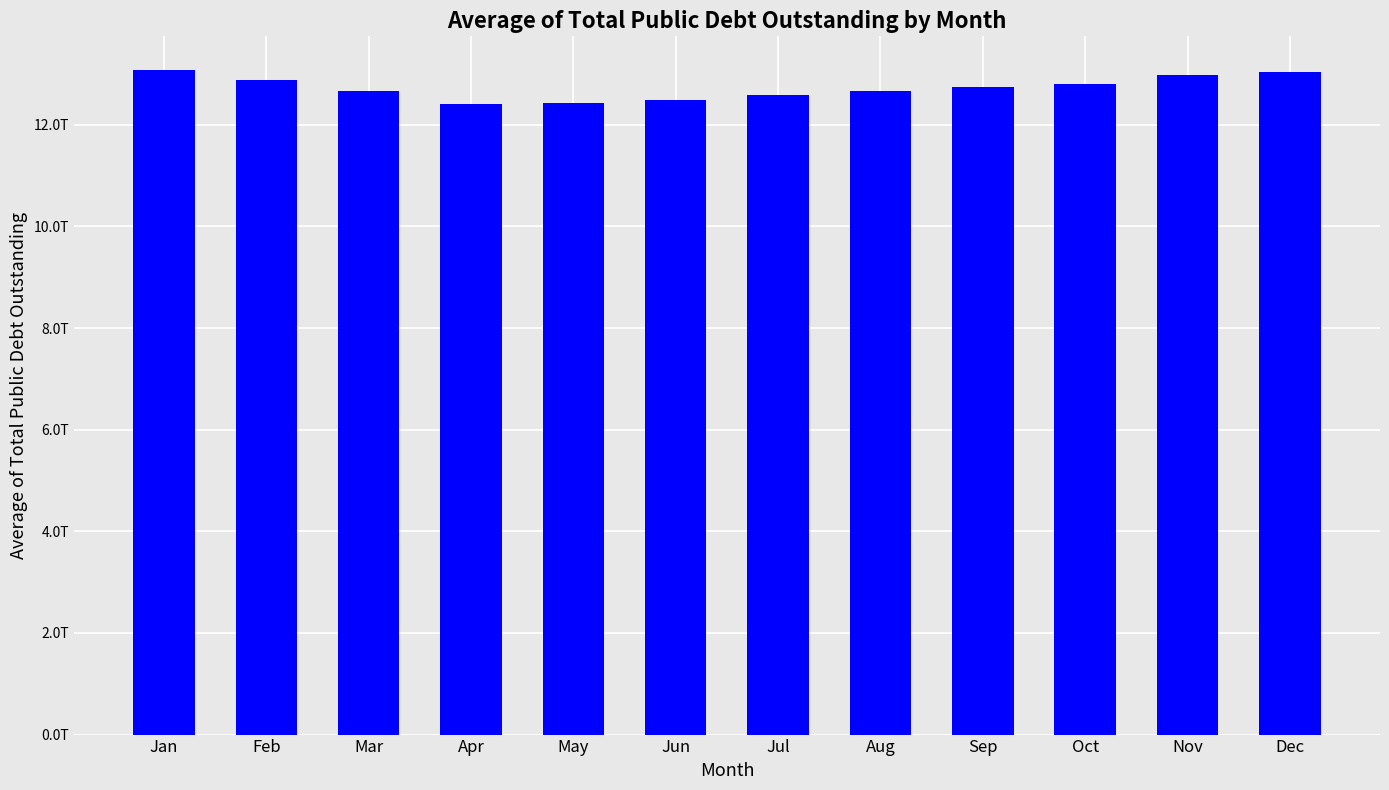

List the labels in order of value, smallest first.

Apr, May, Jun, Jul, Aug, Mar, Sep, Oct, Feb, Nov, Dec, Jan